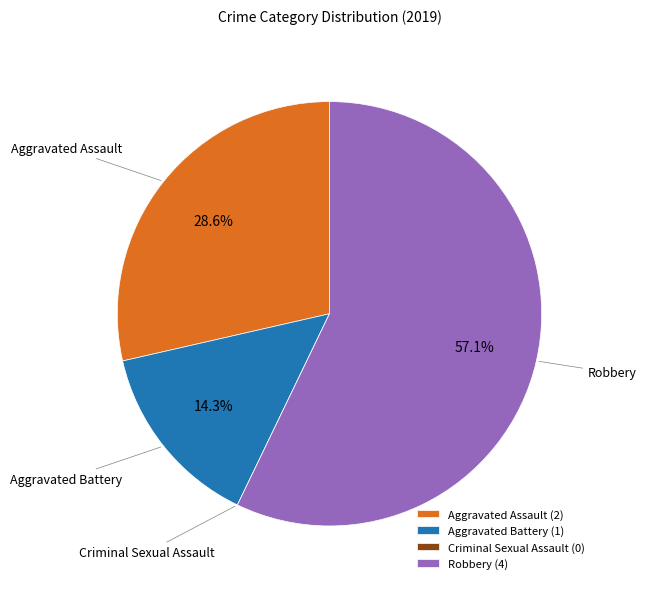

Which slice is the largest?

Robbery